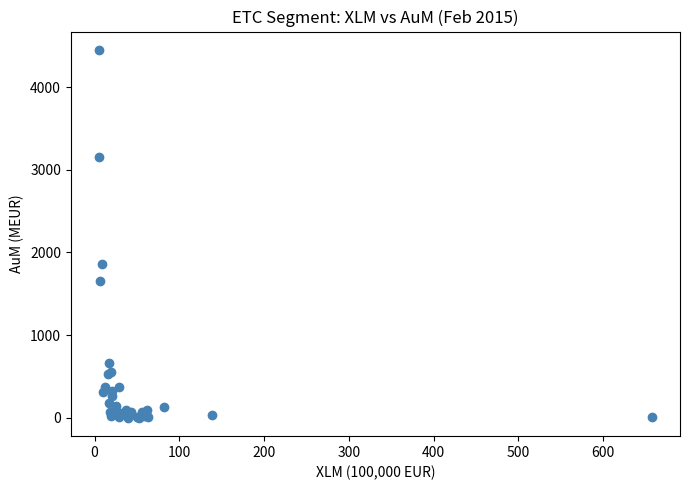

What Y value in the scatter plot is closest to 2224?

1860.2